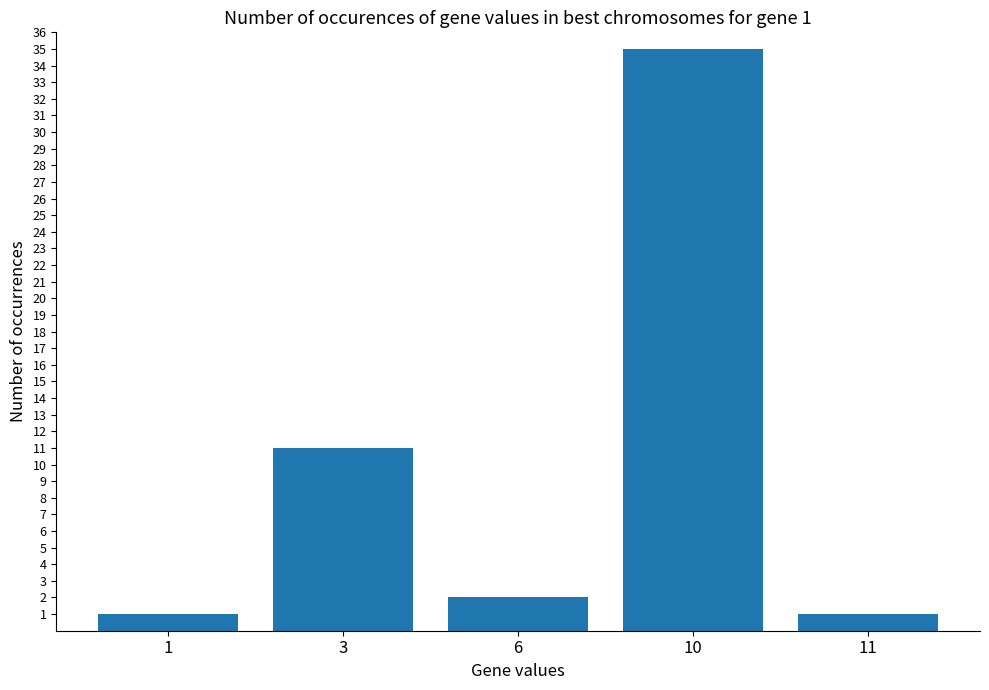

Count the number of data series in this chart.

1